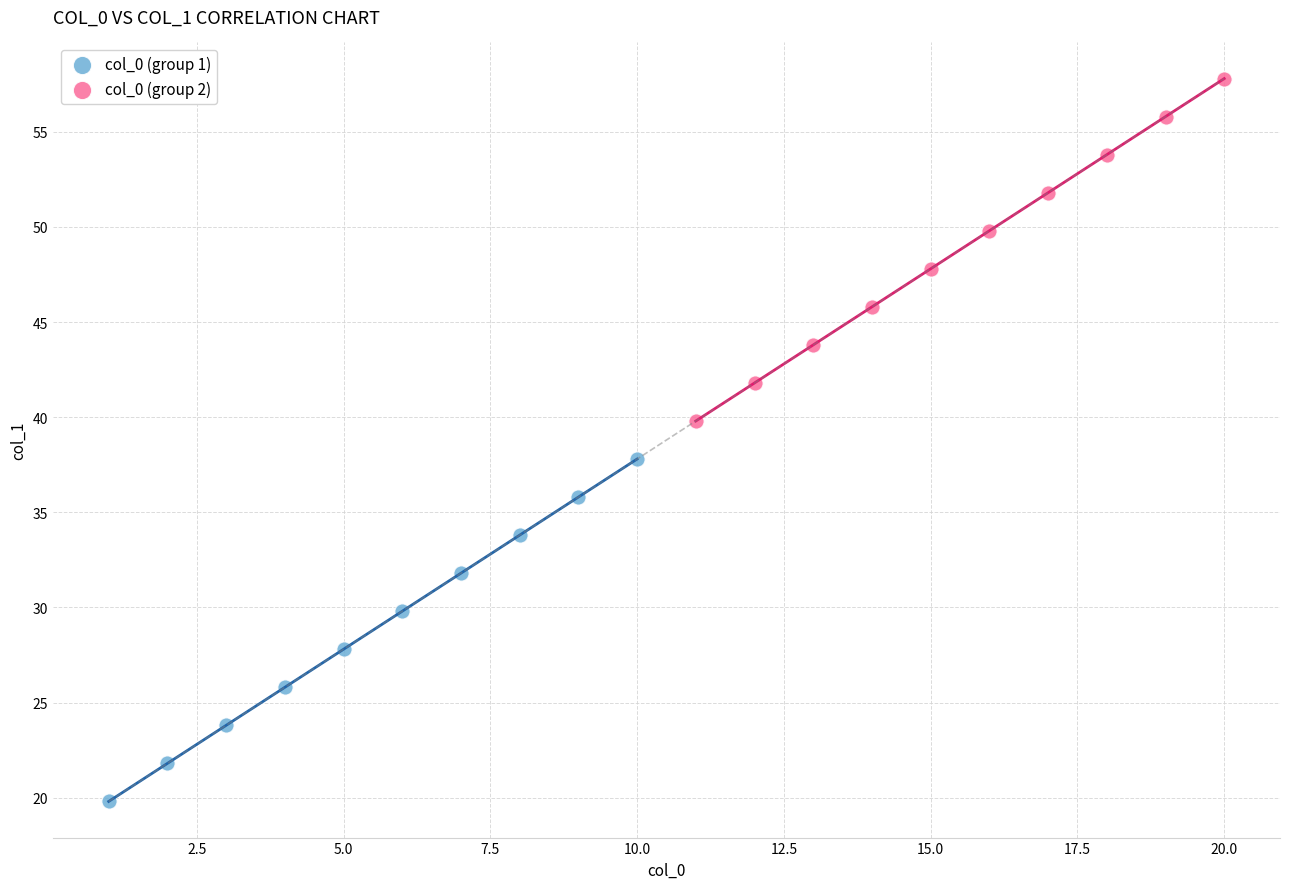

Which series reaches the maximum Y coordinate?

col_0 (group 2)